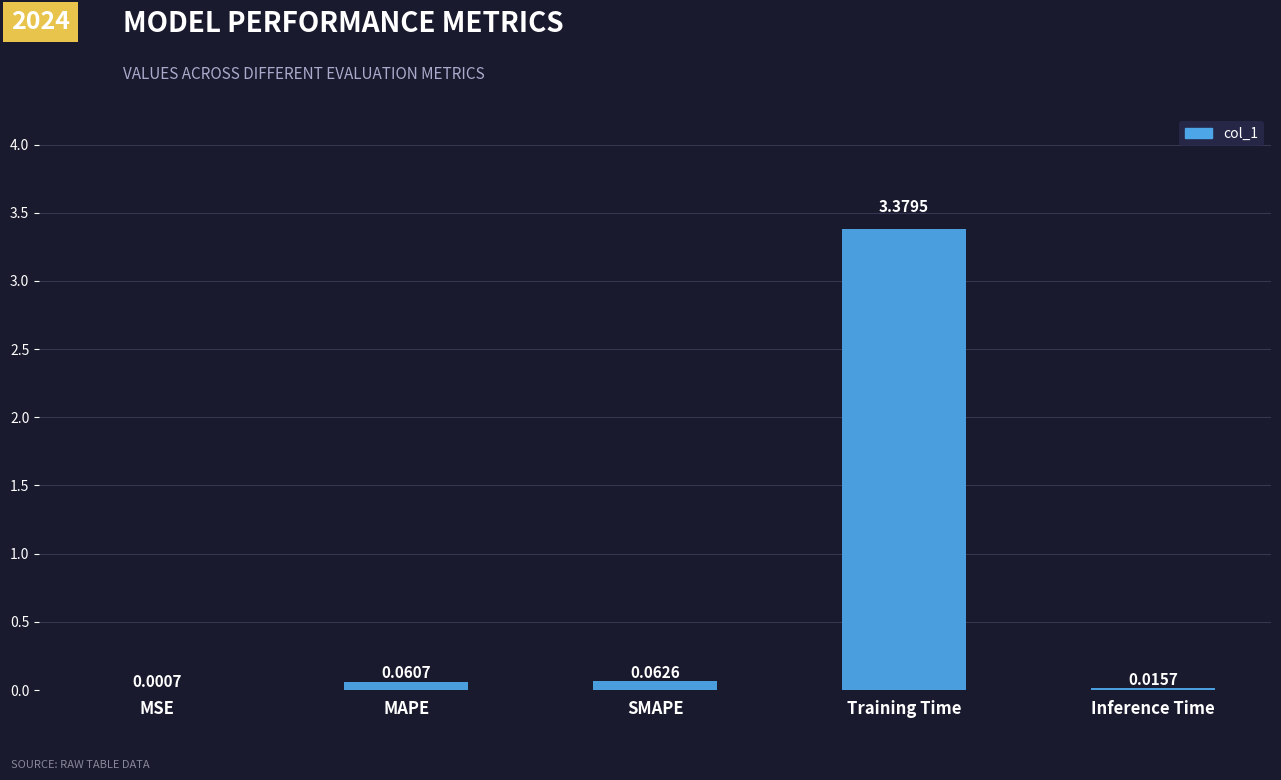

Between MSE and MAPE, which is larger?

MAPE